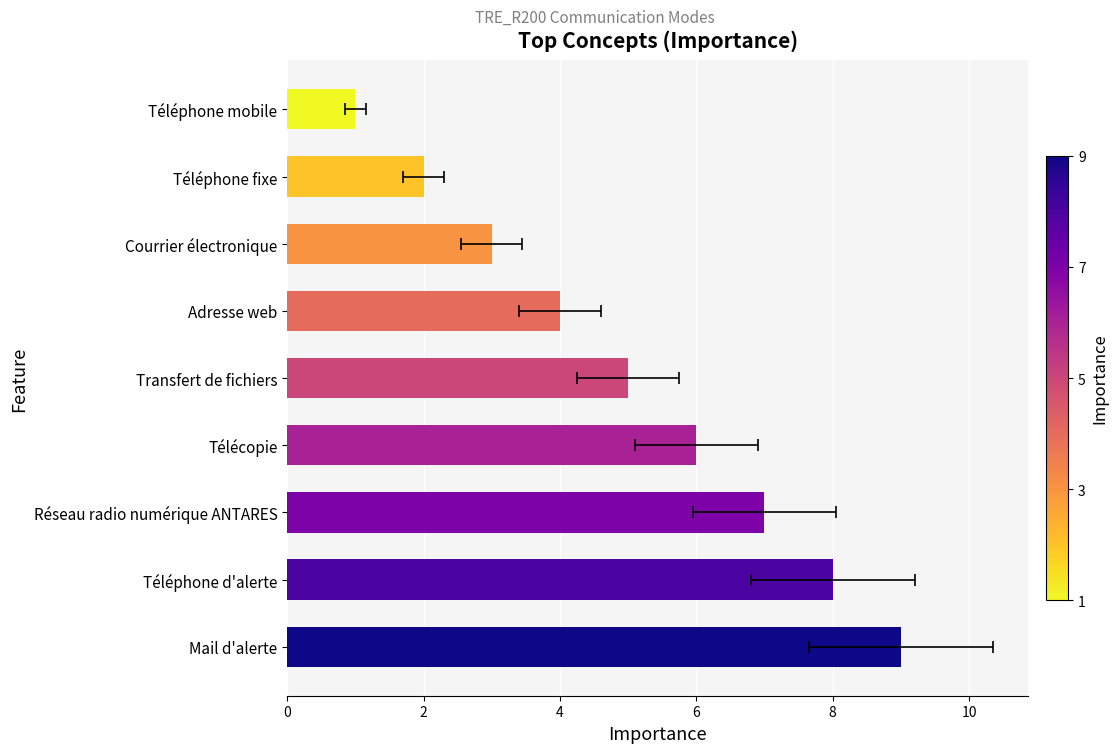

List the labels in order of value, largest first.

Mail d'alerte, Téléphone d'alerte, Réseau radio numérique ANTARES, Télécopie, Transfert de fichiers, Adresse web, Courrier électronique, Téléphone fixe, Téléphone mobile